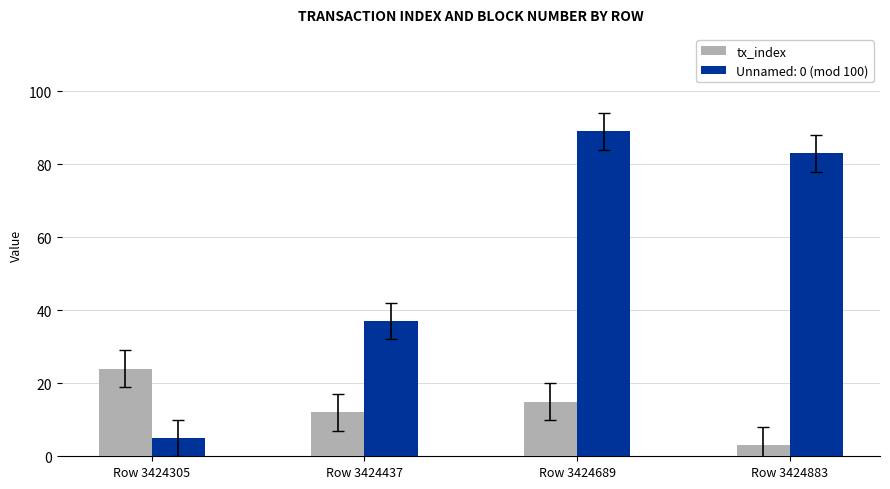

What is the minimum value shown in the chart?

3